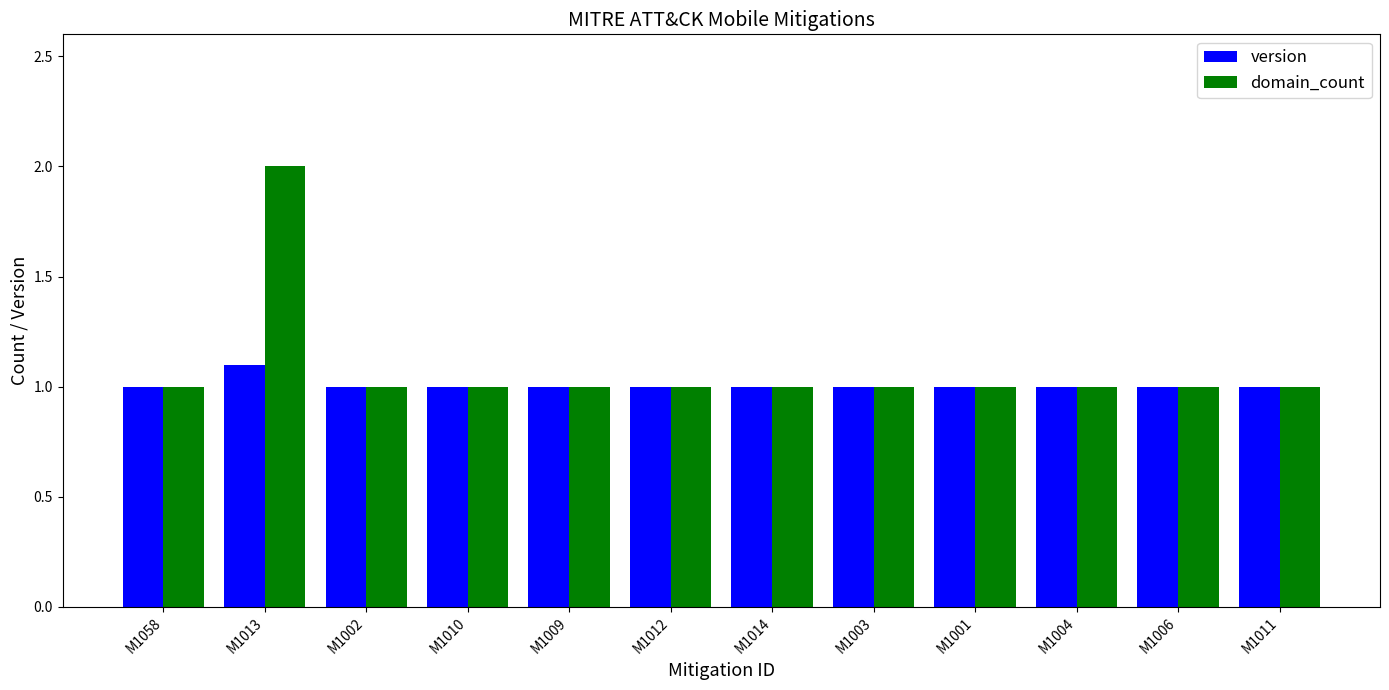

Rank the series by their maximum value, from highest to lowest.

domain_count, version